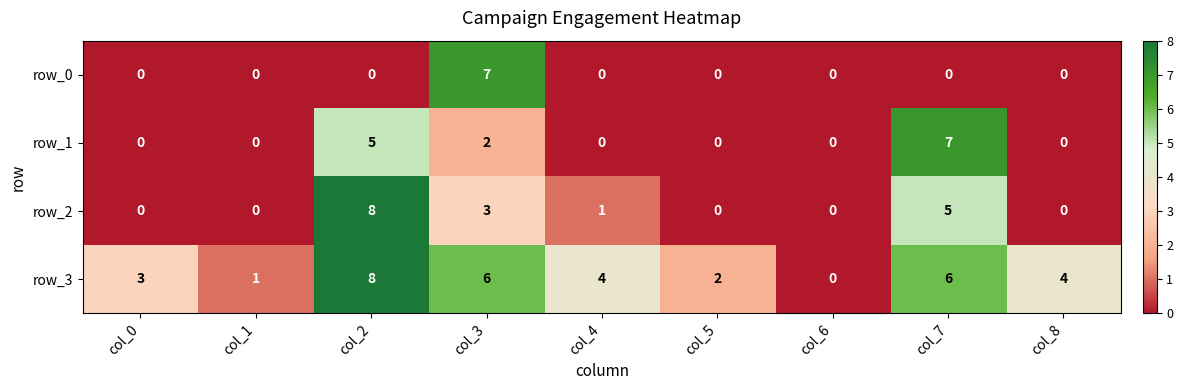

Count the number of categories in the chart.

9